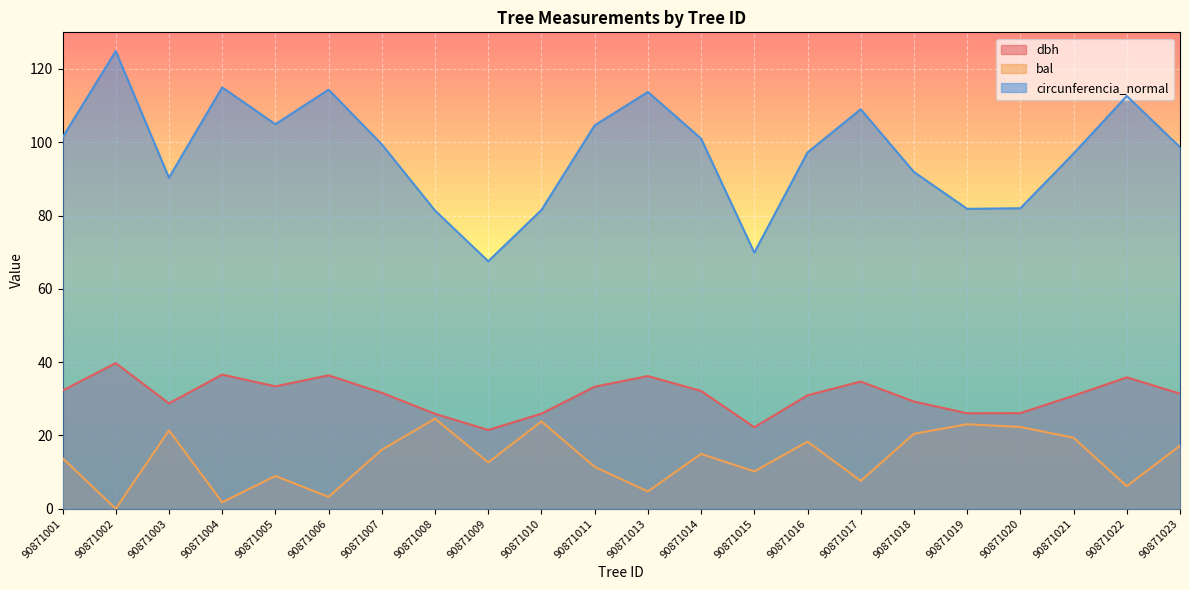

At which label is bal closest to 12?

90871011